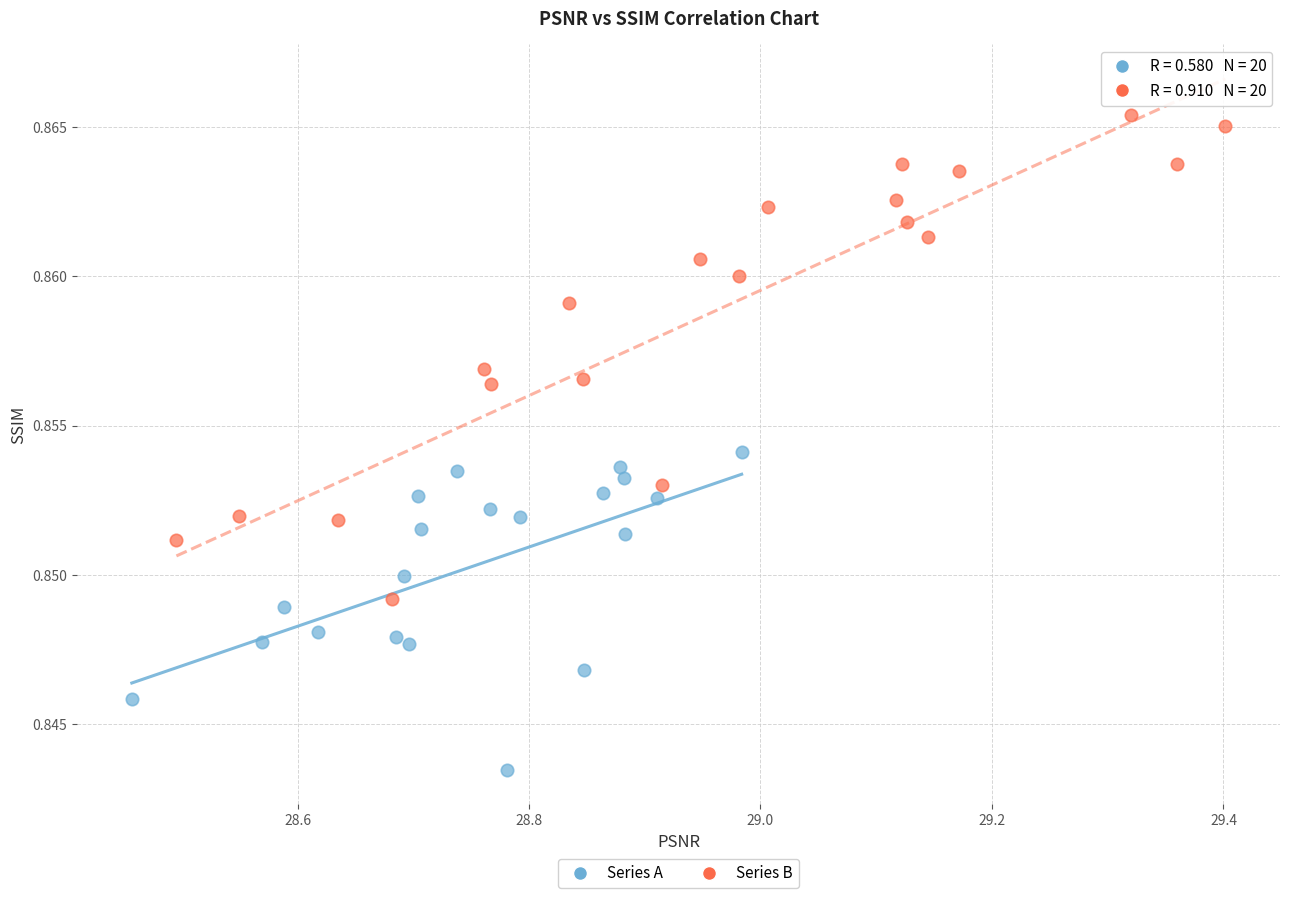

What are all the series names shown in the legend?

Series A, Series B